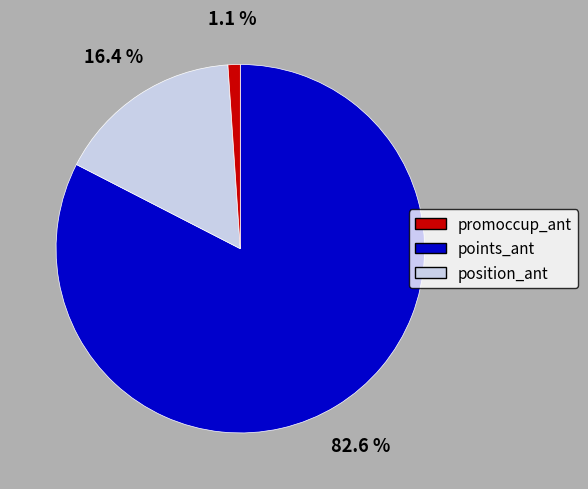

Is there any slice that represents more than half of the pie?

Yes